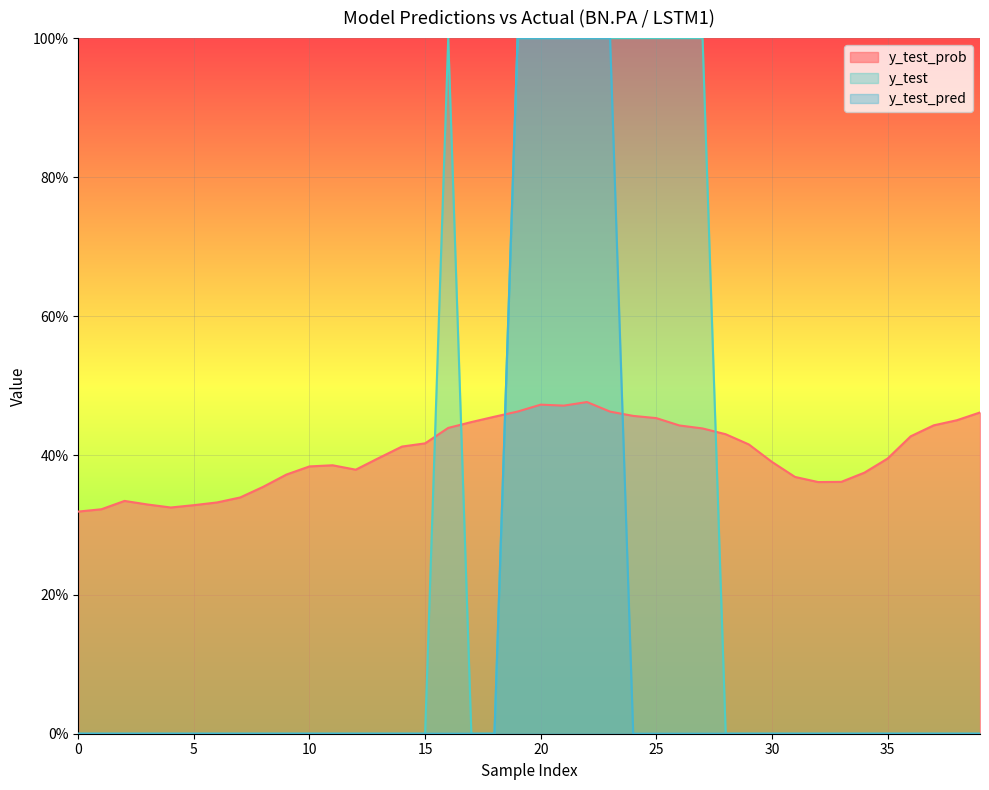

What is the difference between the maximum and second lowest values in the y_test series?

1.0